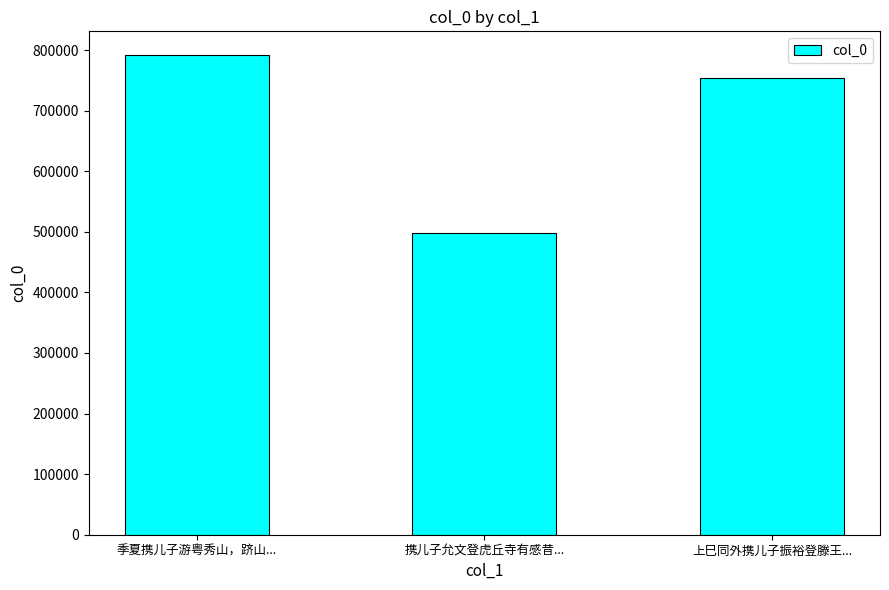

What position from the left is 携儿子允文登虎丘寺有感昔...?

2